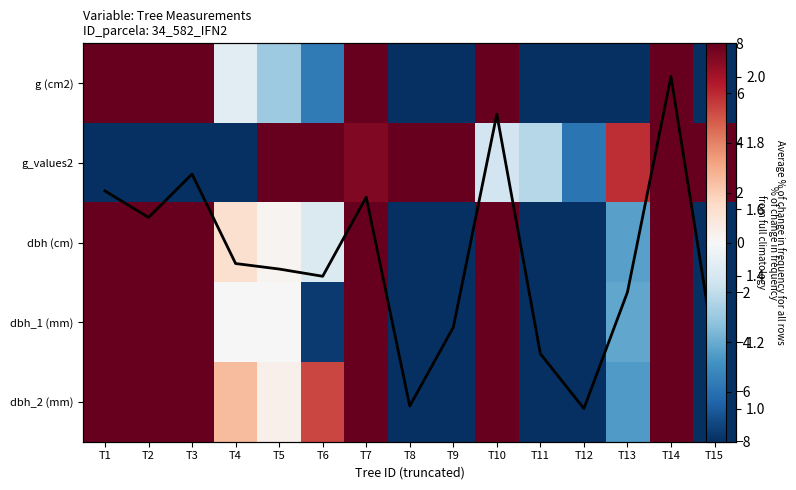

Between T13 and T7, which is larger?

T7